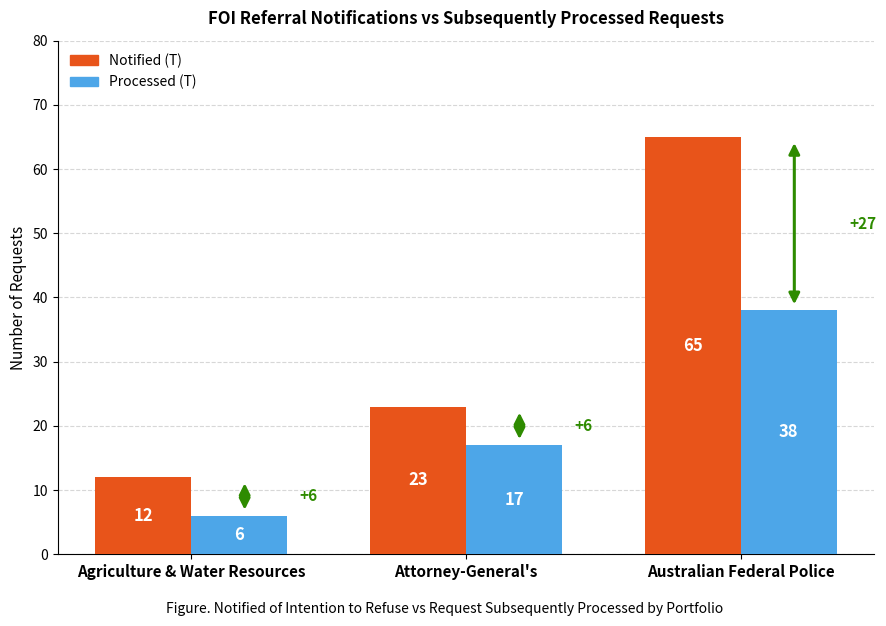

List the series in order of their peak value, highest first.

Notified (T), Processed (T)